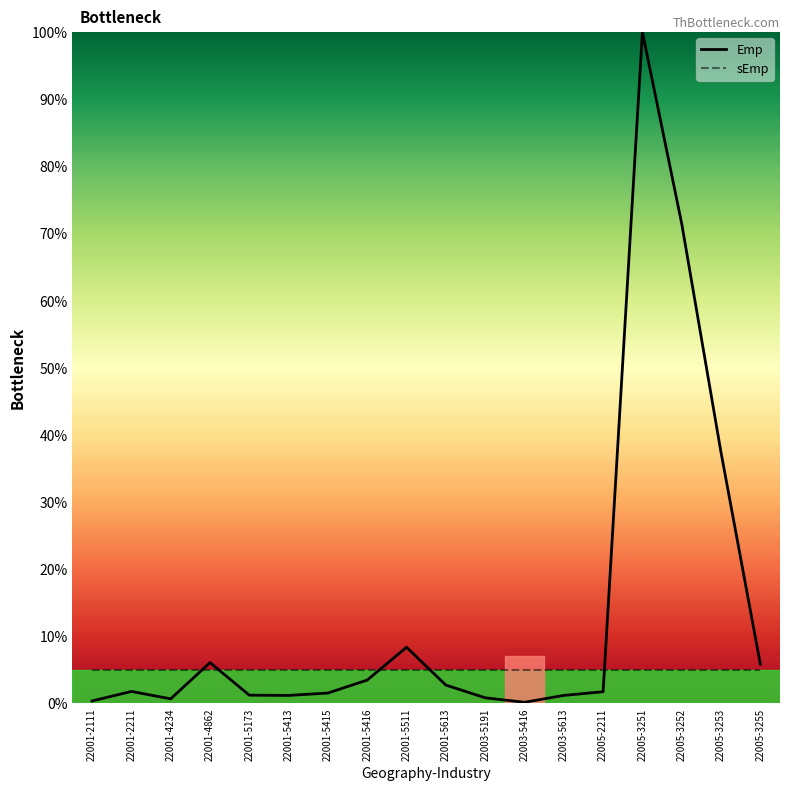

What position from the left is 22001-5511?

9